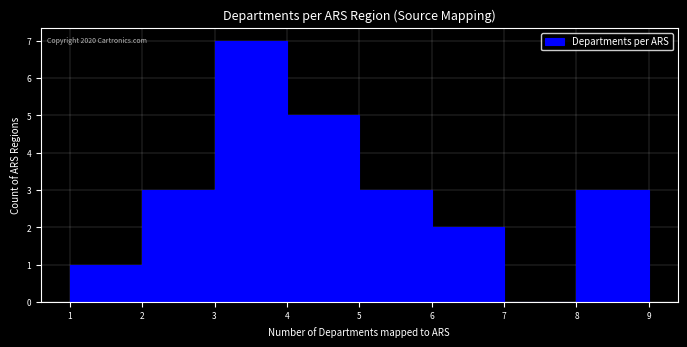

Which range on the x-axis has the tallest bar?

3 to 4